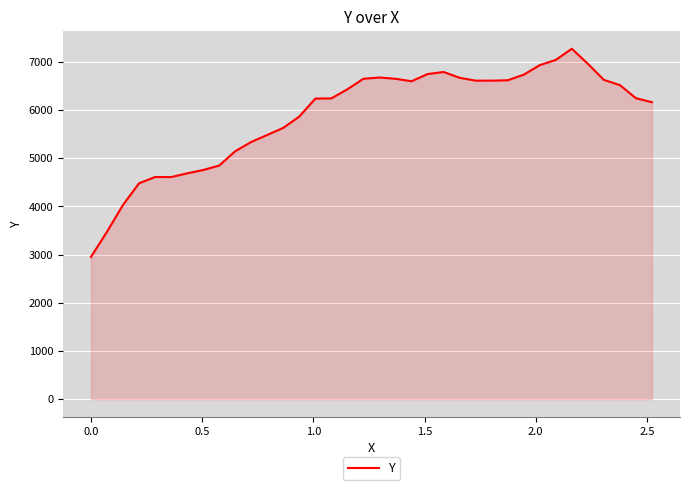

What is the difference between the maximum and minimum values?

4318.3